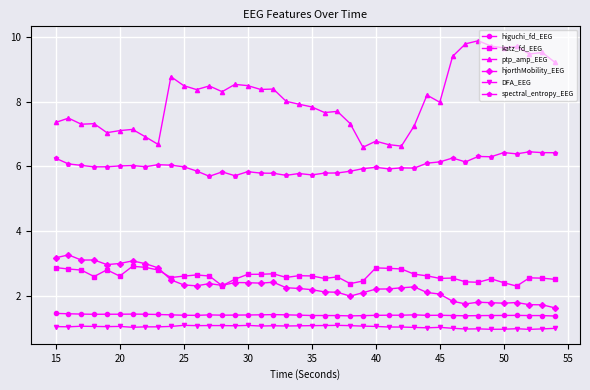

Does the chart have visible grid lines?

Yes